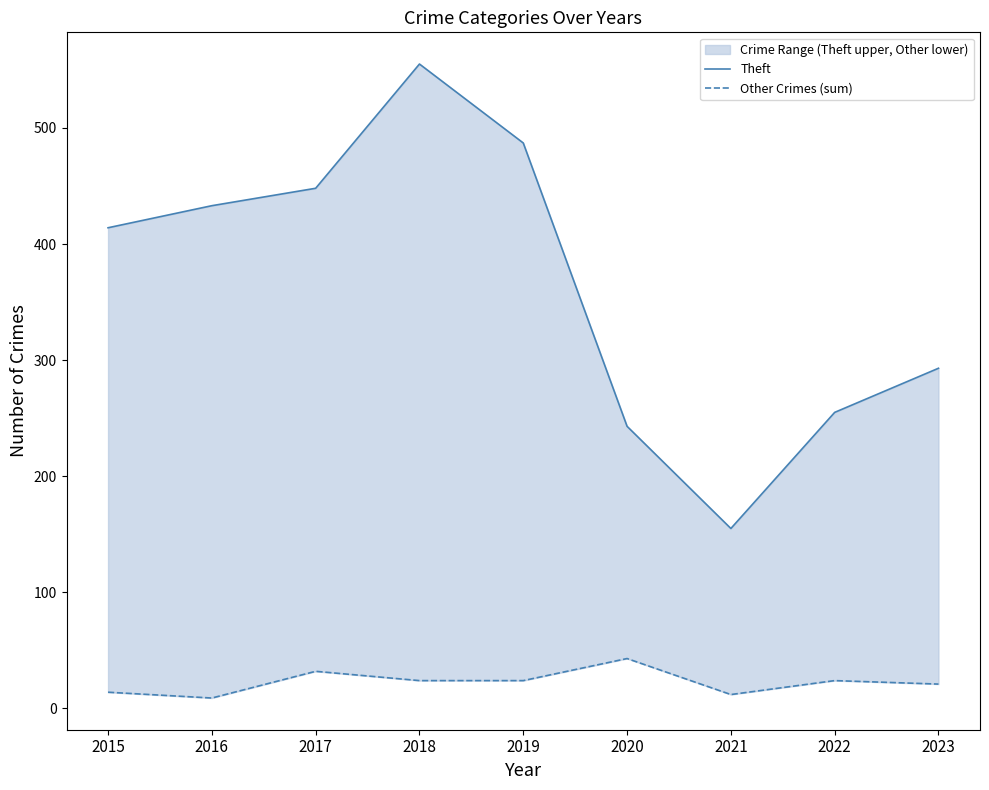

Where is the first local minimum for Theft?

2021